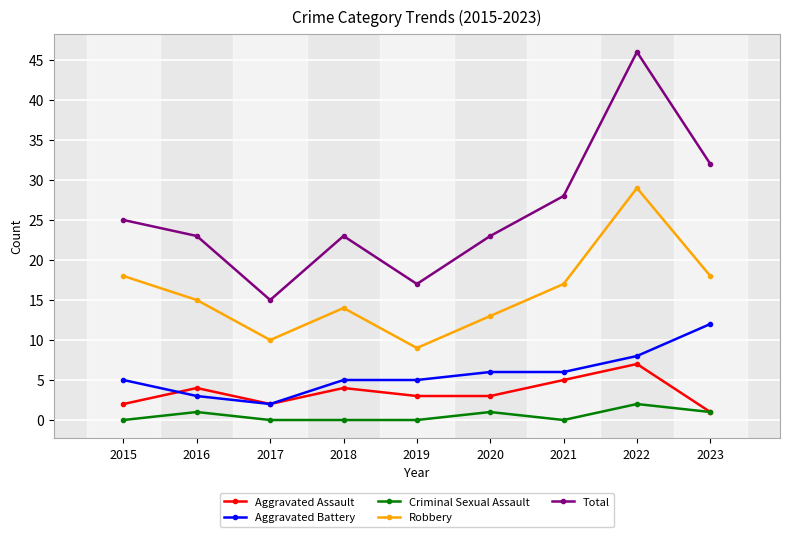

What are all the series names shown in the legend?

Aggravated Assault, Aggravated Battery, Criminal Sexual Assault, Robbery, Total